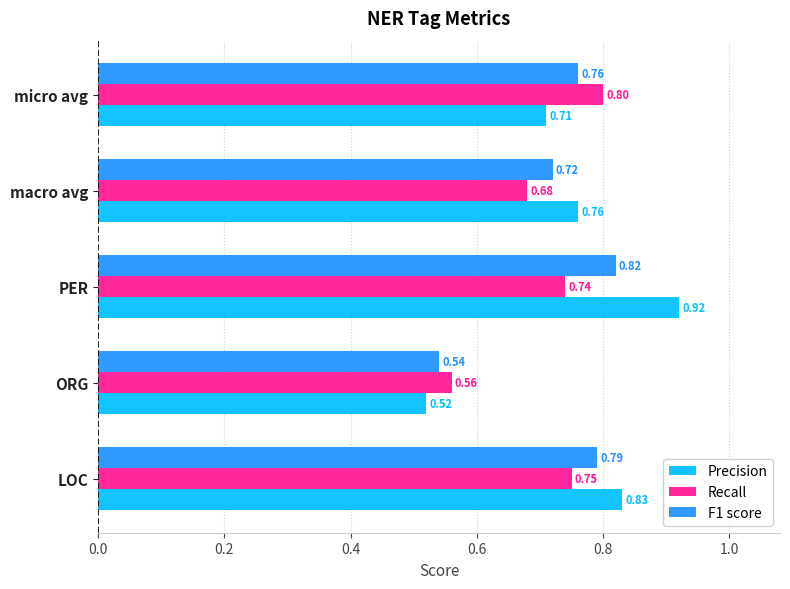

Which series has the largest total across all categories?

Precision